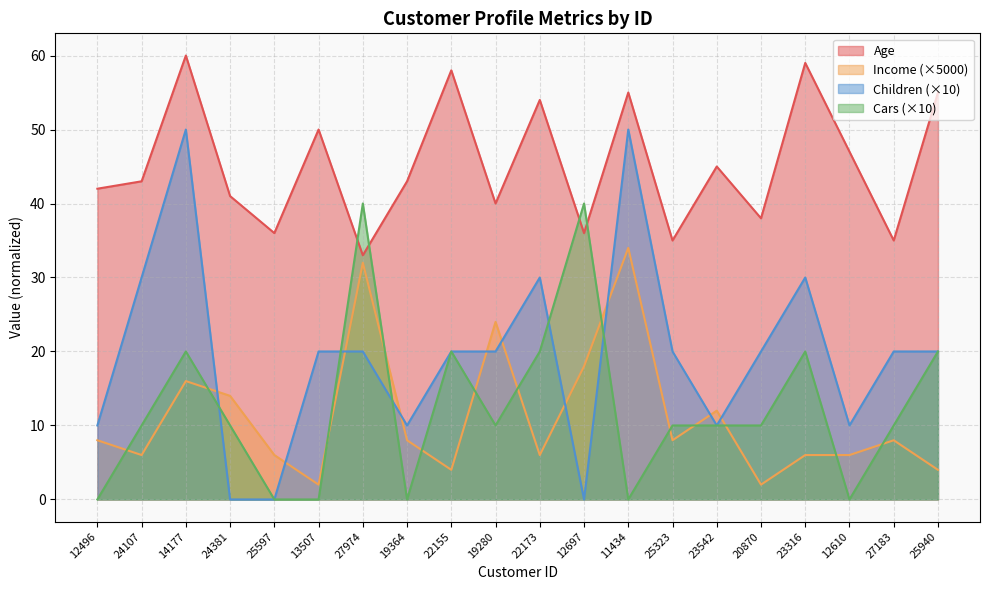

After their last crossing, which series has the higher values: Cars or Income?

Cars